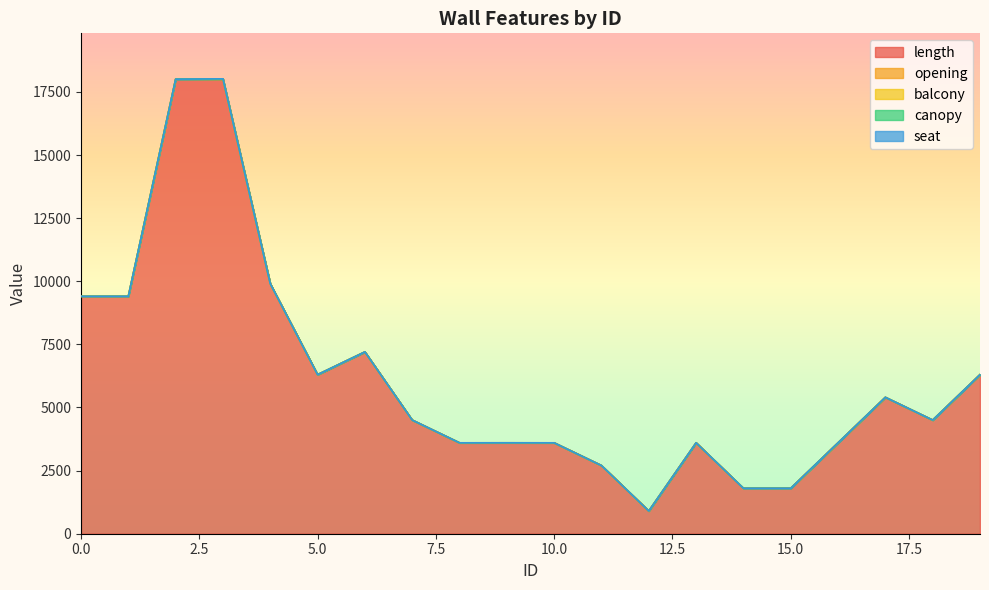

What is the difference between the maximum and minimum values in the balcony series?

2